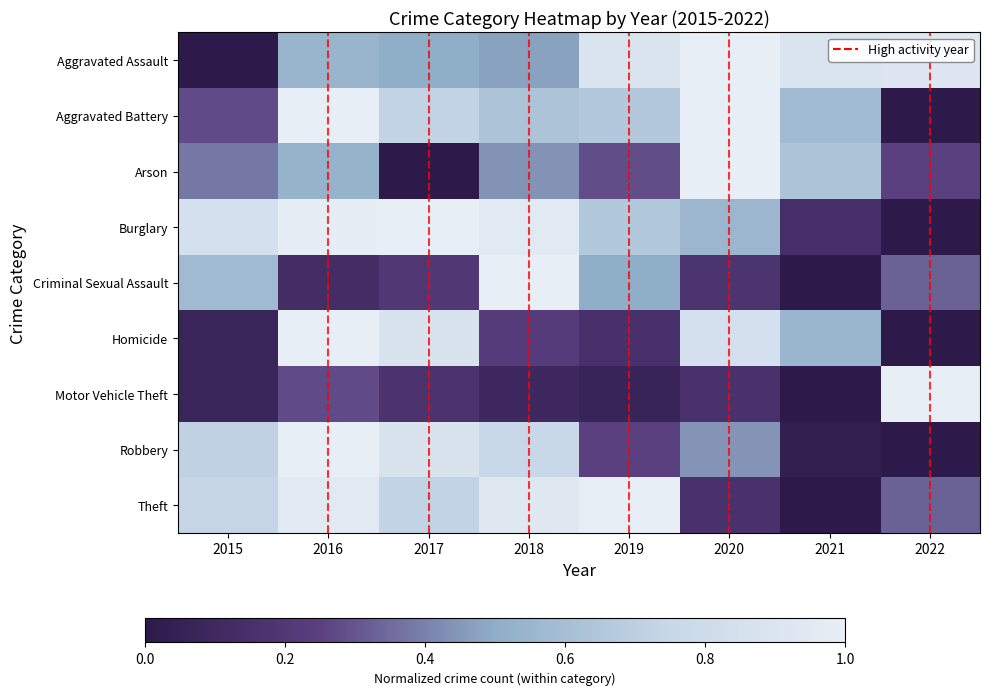

What is the total value across all series at 2015?

3.7